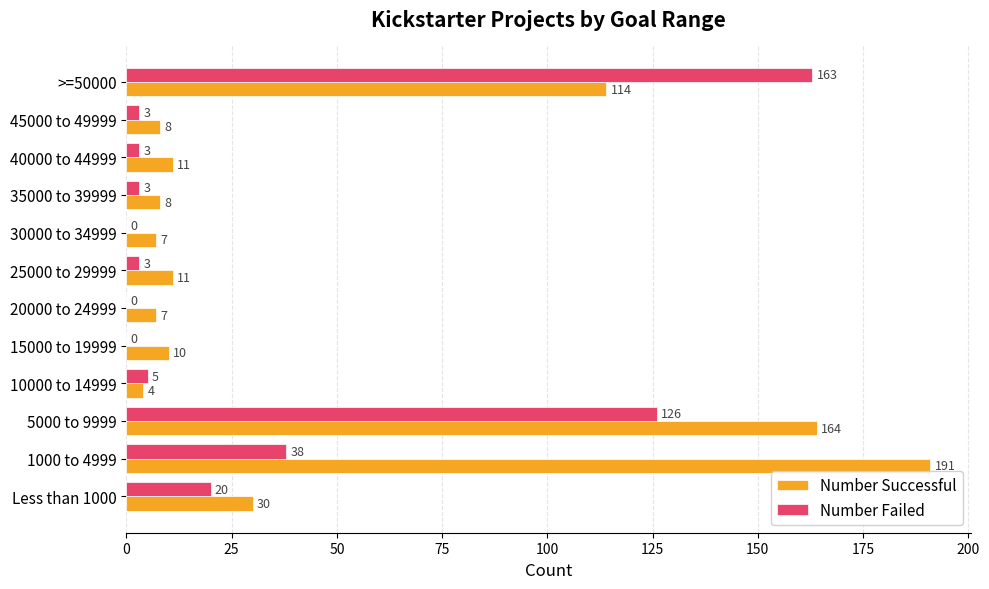

What is the sum of all Number Failed values?

364